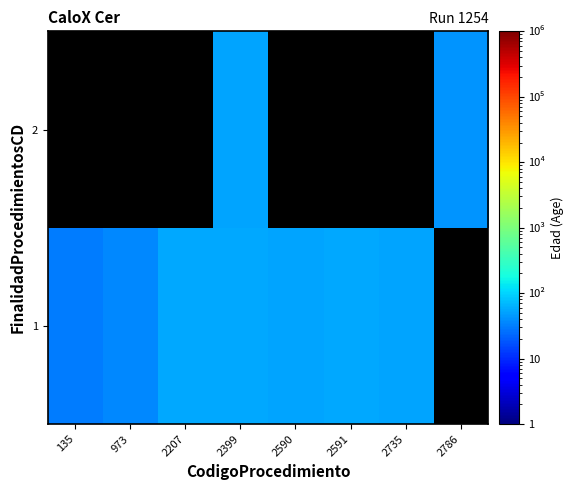

At how many categories does at least one series exceed 35?

7